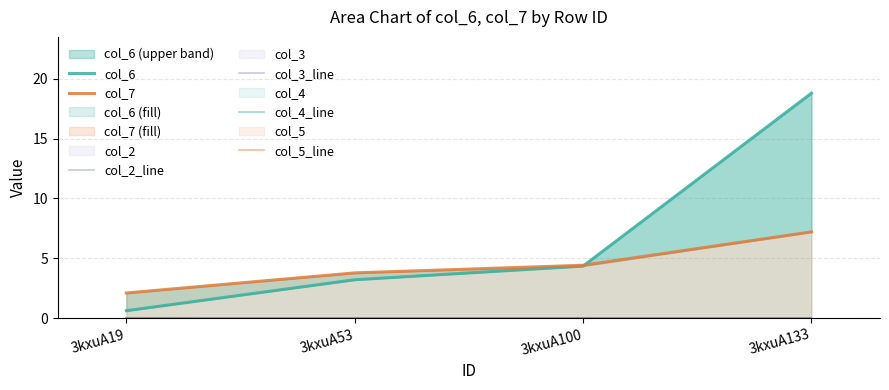

How many data points does each series have?

4